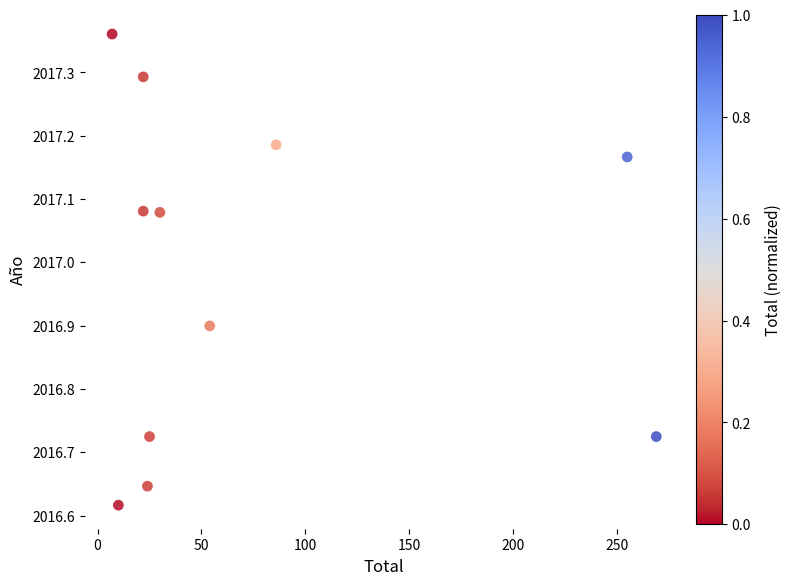

What is the average Y value?

2017.0